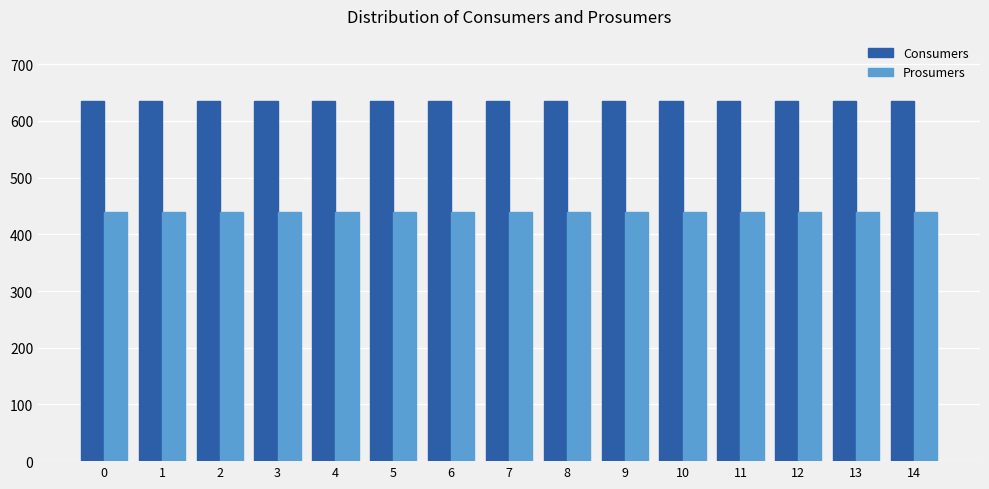

Is the value of Consumers at 9 greater than the value of Prosumers at 10?

Yes